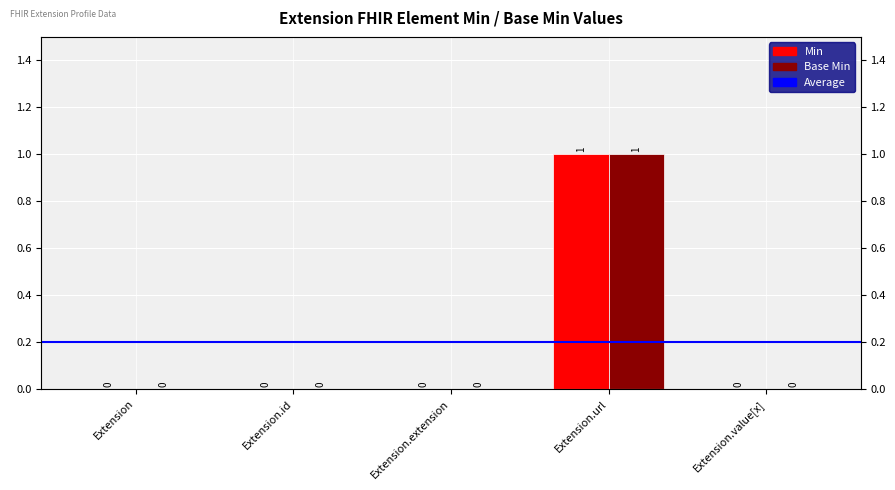

At which category does the chart reach its peak across all series?

Extension.url